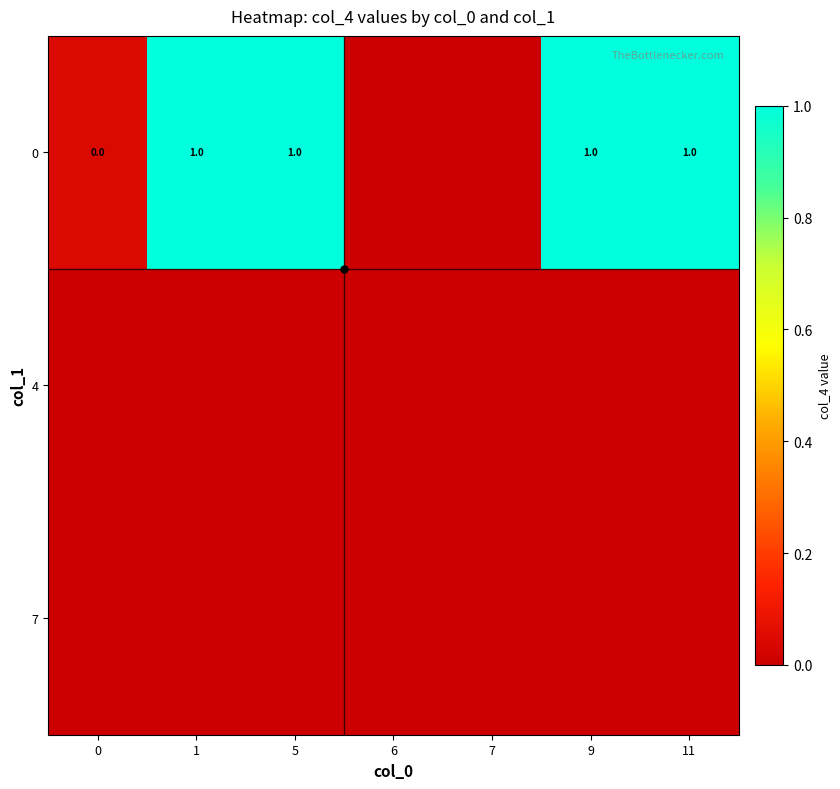

At 0, list the series in order from largest to smallest.

0, 4, 7